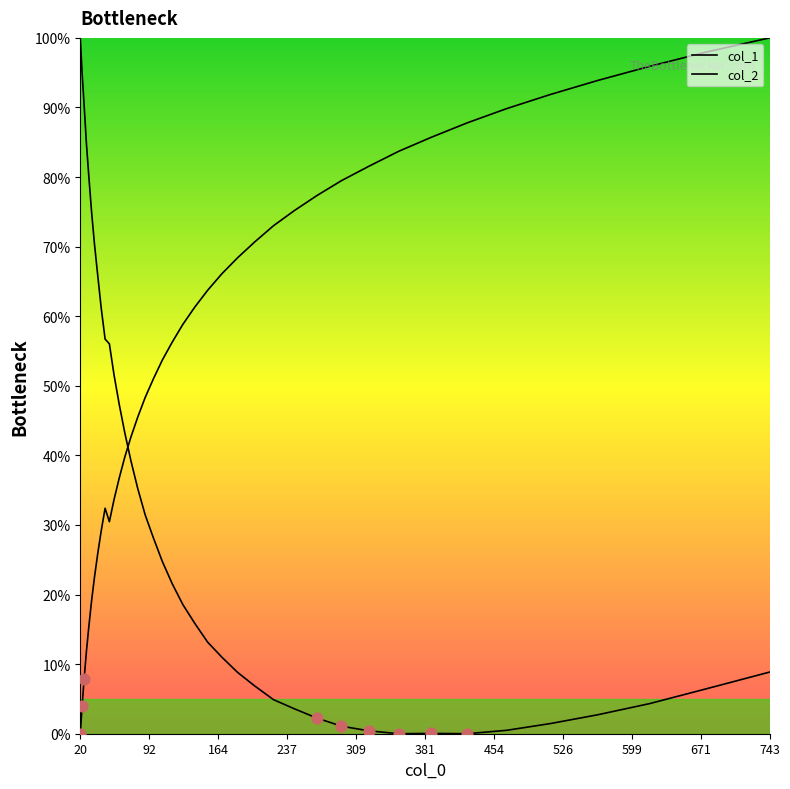

How many lines are shown in the chart?

2